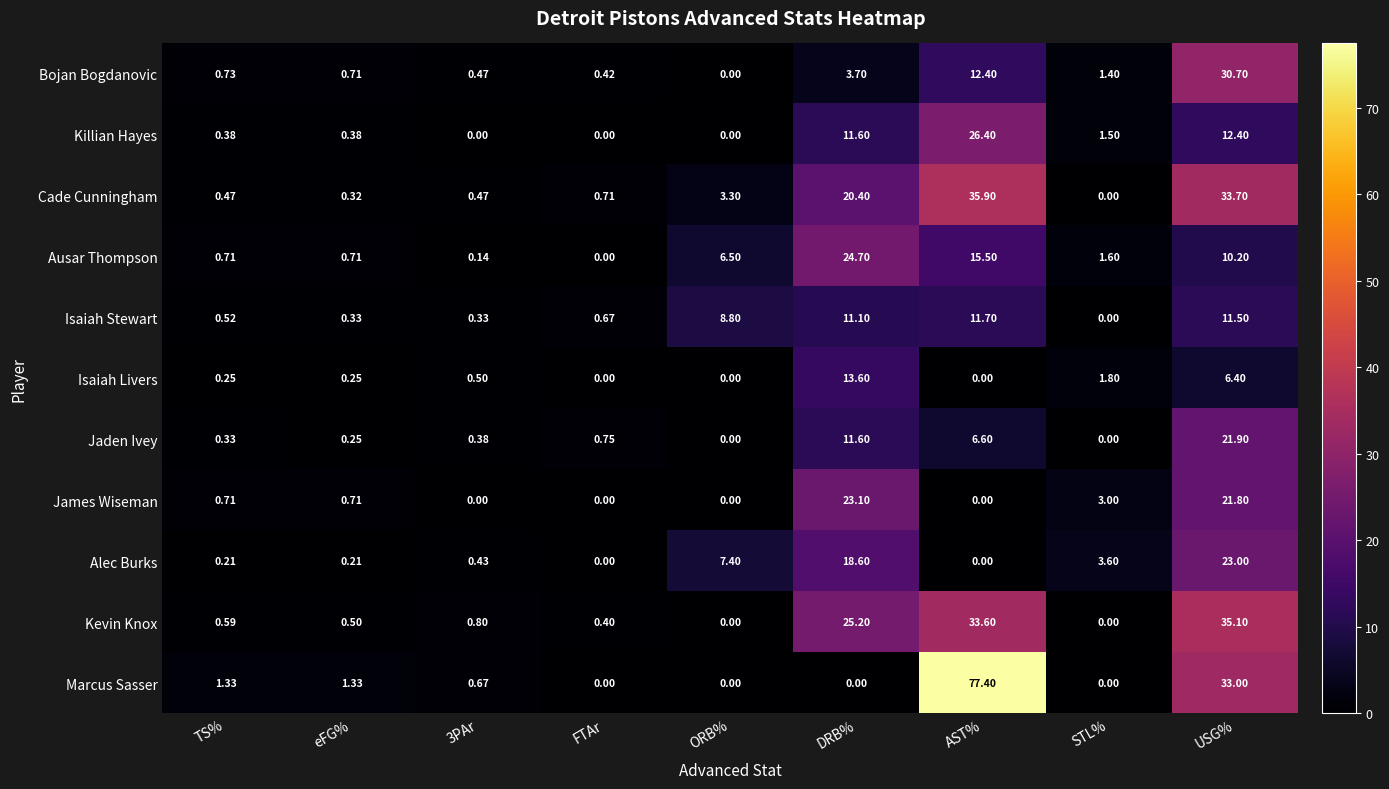

Is the value of Cade Cunningham at ORB% greater than the value of Isaiah Stewart at USG%?

No